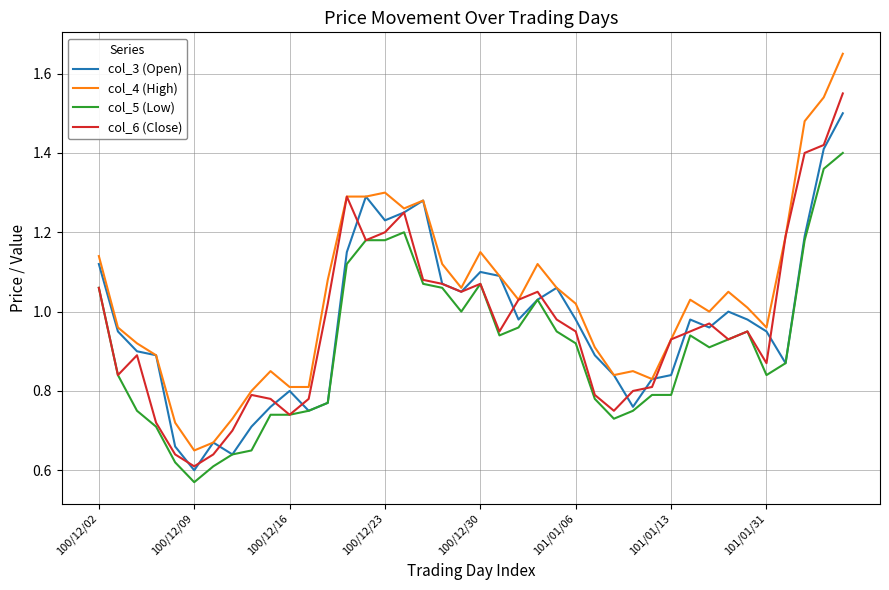

Which series has the largest total across all categories?

col_4 (High)